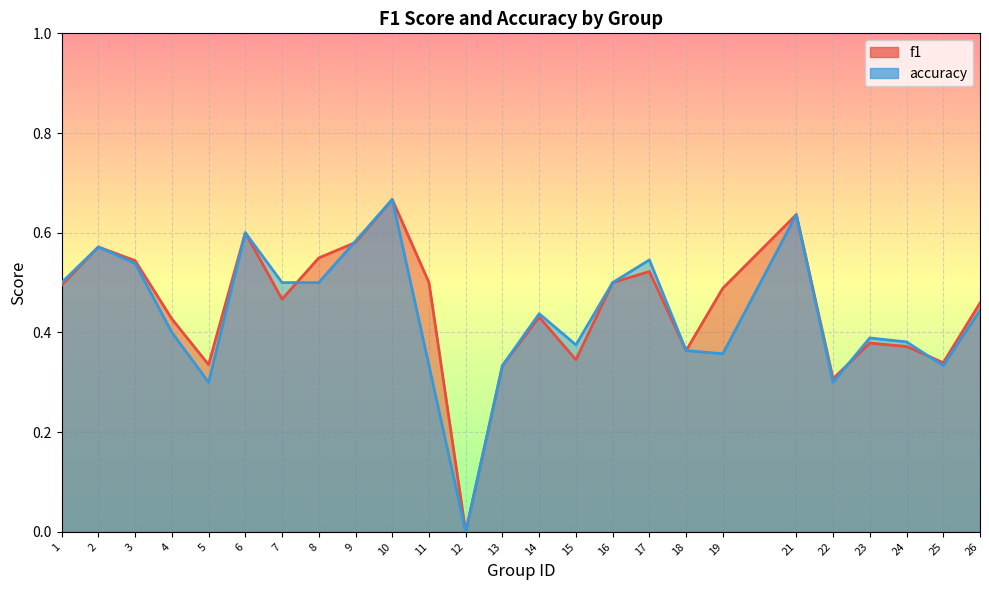

How many interior local peaks does the f1 series have?

7